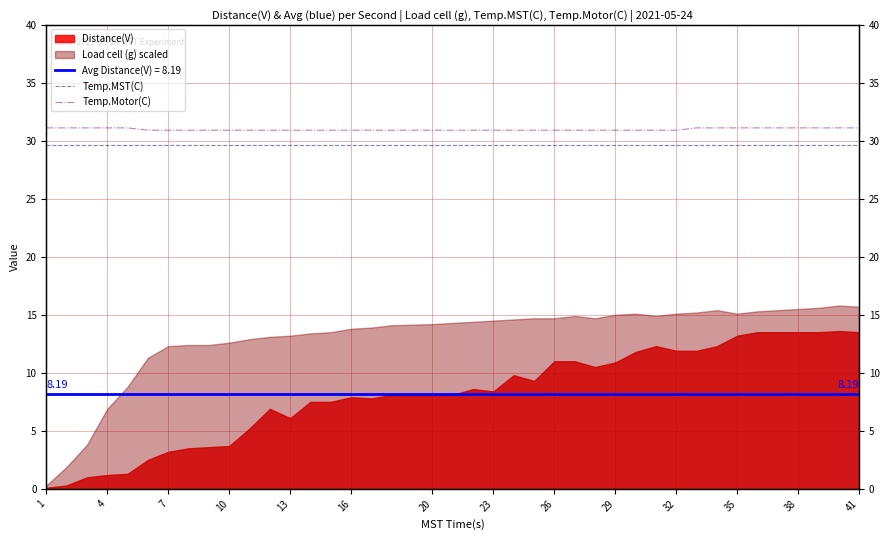

What is the greatest value displayed?

31.1